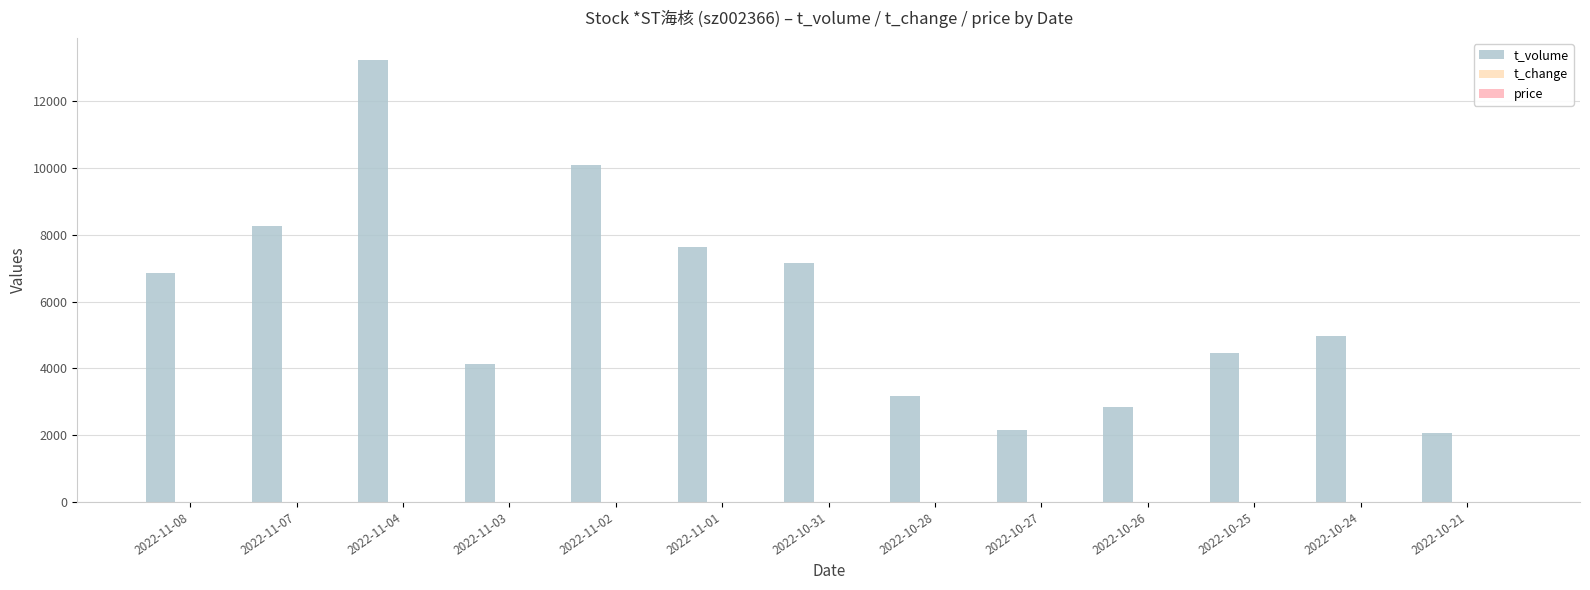

What is the maximum value shown in the chart?

13240.0